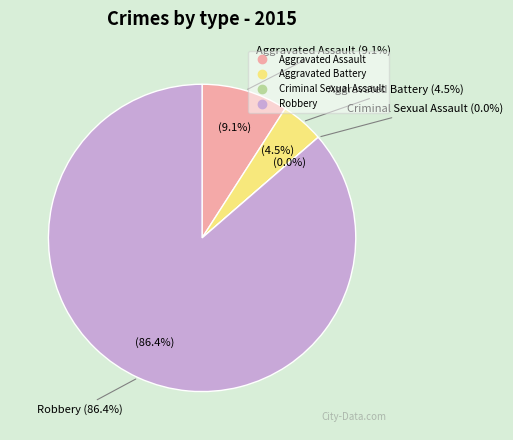

To the nearest percent, what is the difference between the largest and smallest slice percentages?

86%